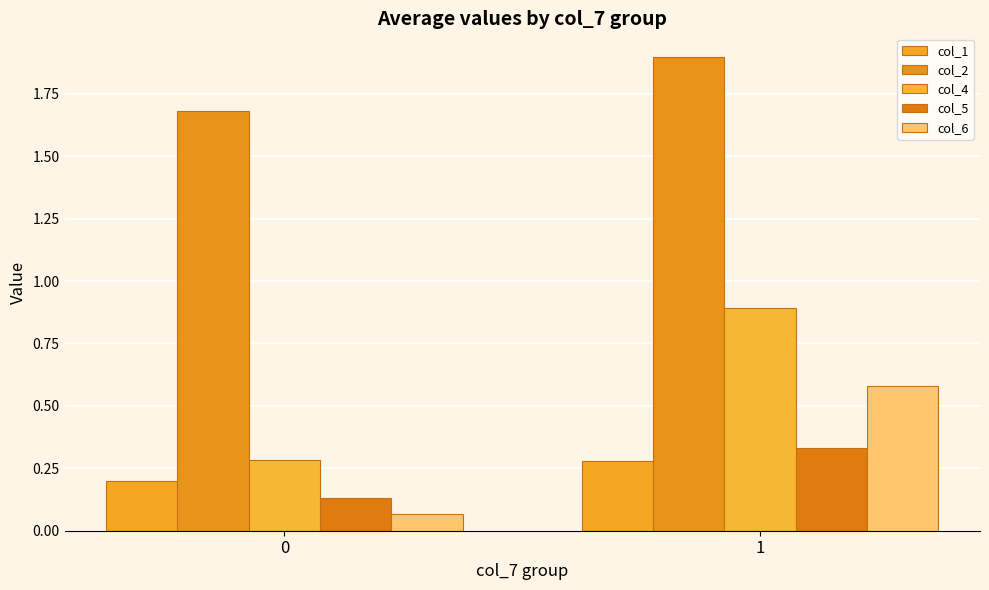

What are all the series names shown in the legend?

col_1, col_2, col_4, col_5, col_6